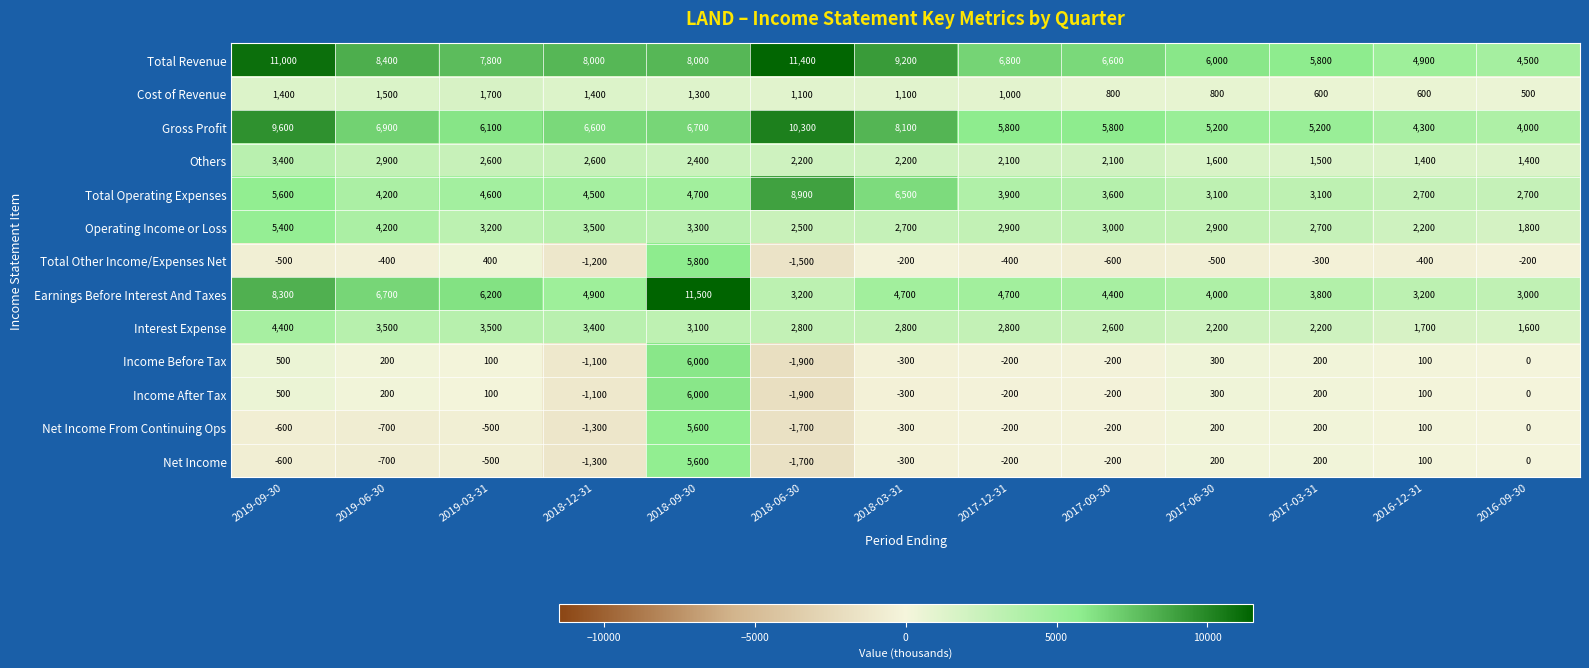

What is the average value of the Income Before Tax series?

285